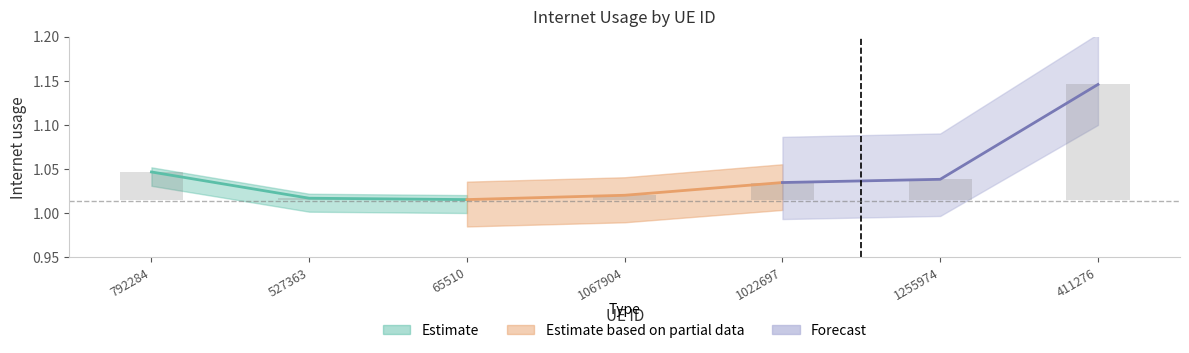

True or false: the data shows 0.0 at 1255974.

False